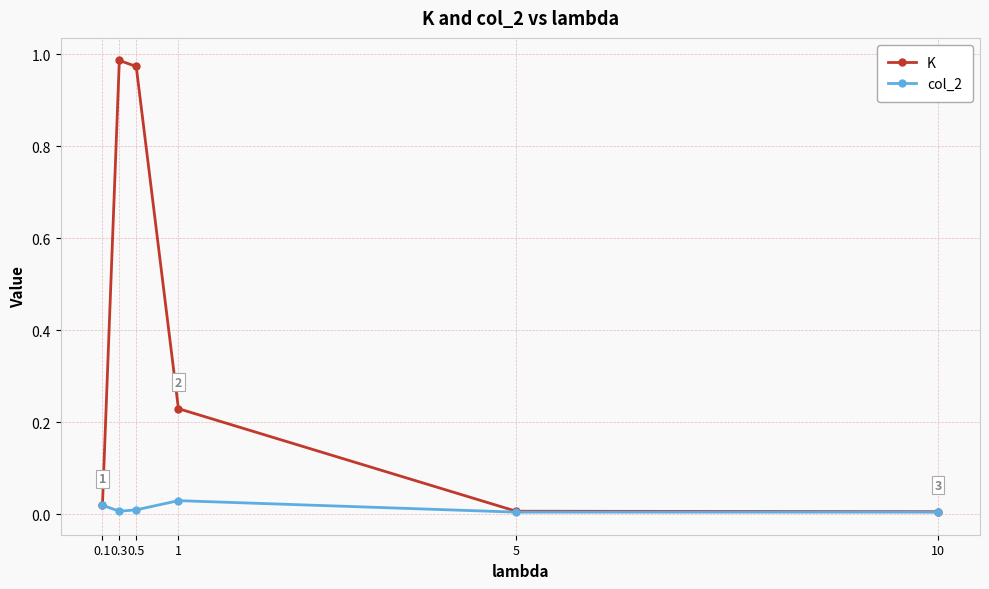

Rank the series by their maximum value, from highest to lowest.

K, col_2